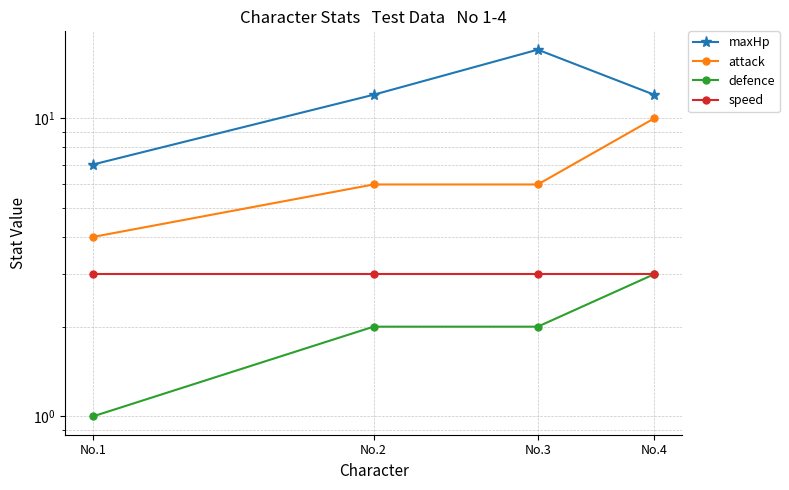

Between No.2 and No.4, which is larger?

No.2